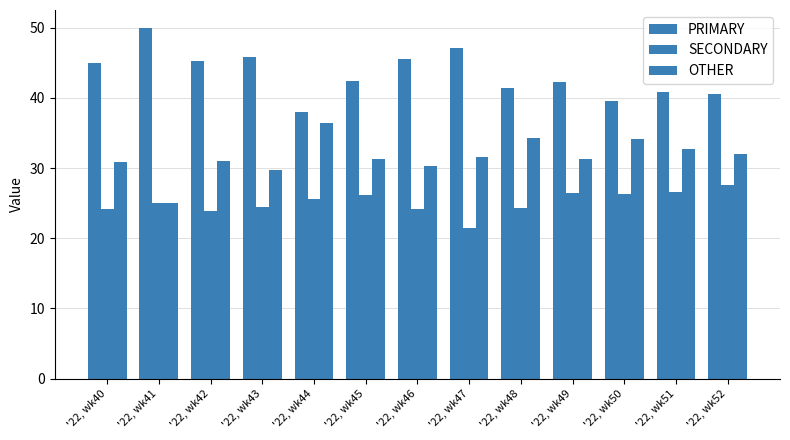

What is the sum of all PRIMARY values?

563.6